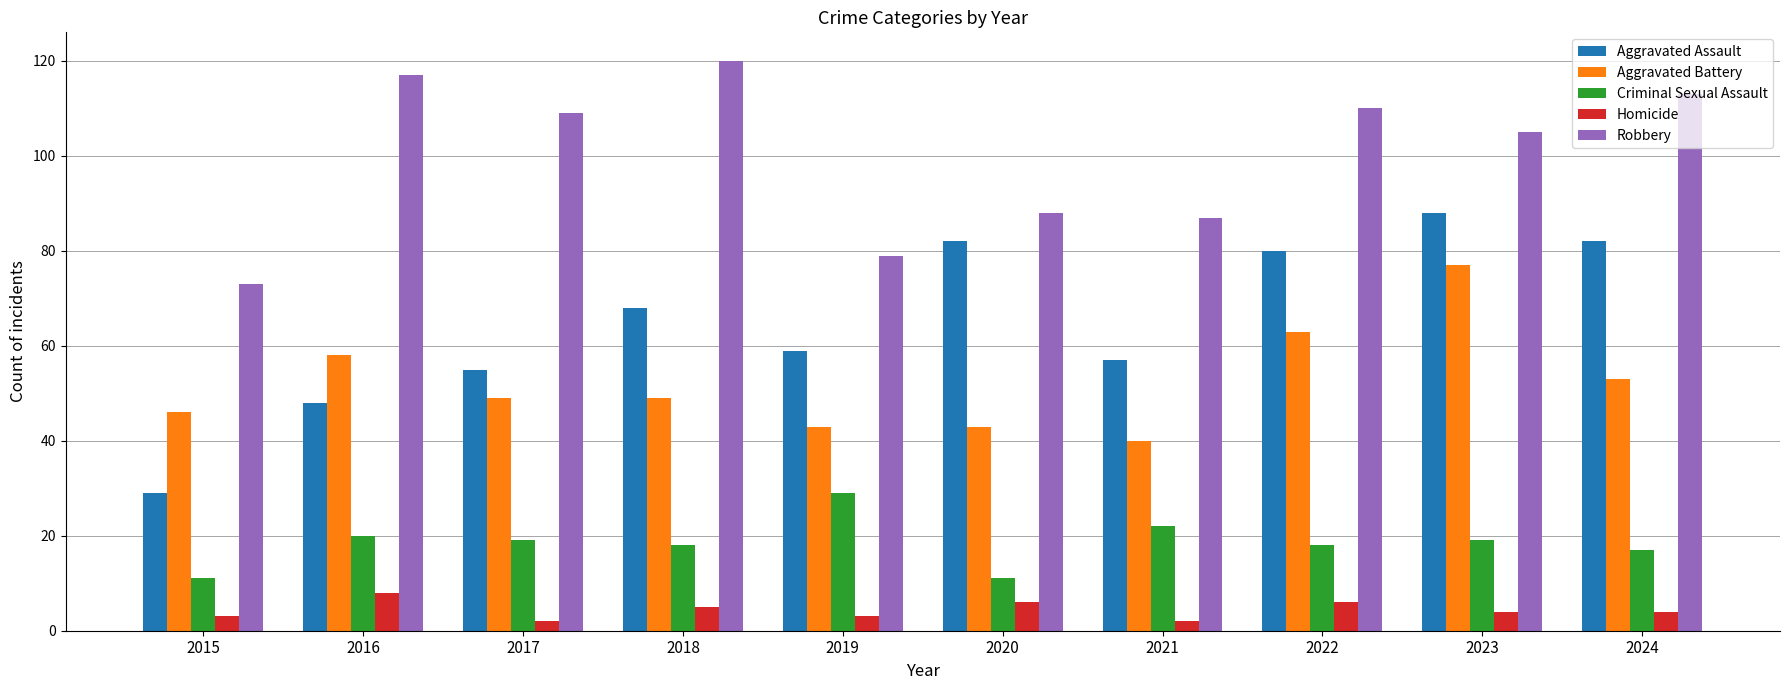

Count the number of data series in this chart.

5